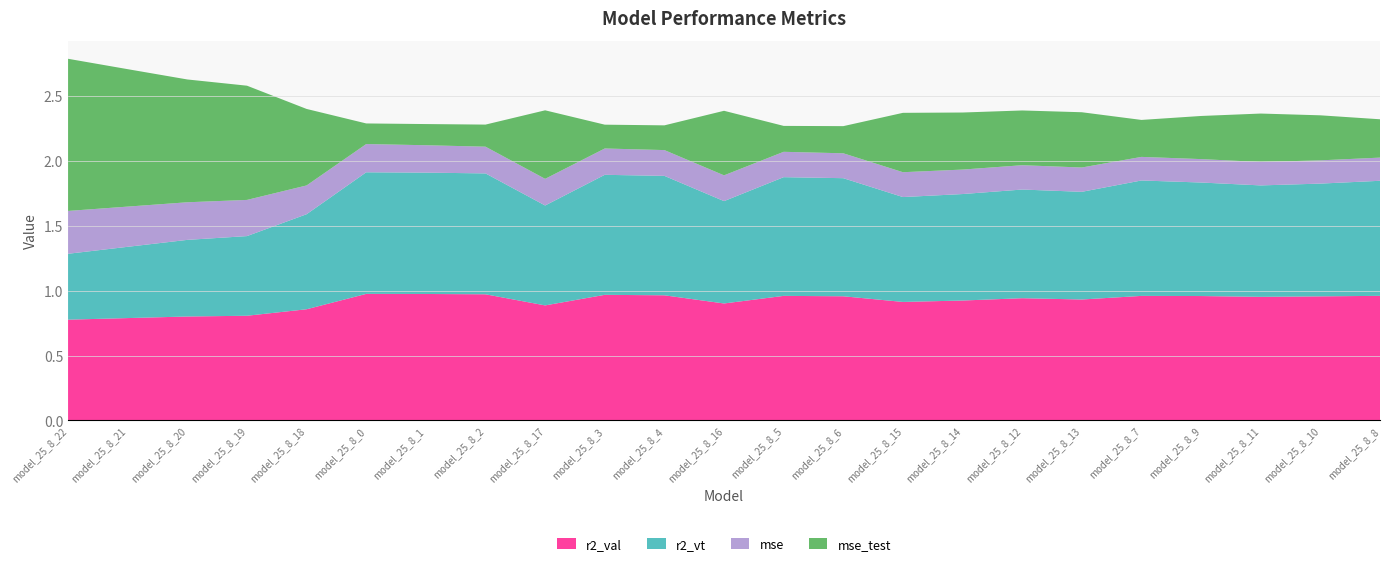

Reading left to right, extract all data points from this chart.

r2_val: 0.8	0.8	0.8	0.8	0.9	1.0	1.0	1.0	0.9	1.0	1.0	0.9	1.0	1.0	0.9	0.9	0.9	0.9	1.0	1.0	1.0	1.0	1.0
r2_vt: 0.5	0.5	0.6	0.6	0.7	0.9	0.9	0.9	0.8	0.9	0.9	0.8	0.9	0.9	0.8	0.8	0.8	0.8	0.9	0.9	0.9	0.9	0.9
mse: 0.3	0.3	0.3	0.3	0.2	0.2	0.2	0.2	0.2	0.2	0.2	0.2	0.2	0.2	0.2	0.2	0.2	0.2	0.2	0.2	0.2	0.2	0.2
mse_test: 1.2	1.1	0.9	0.9	0.6	0.2	0.2	0.2	0.5	0.2	0.2	0.5	0.2	0.2	0.5	0.4	0.4	0.4	0.3	0.3	0.4	0.3	0.3